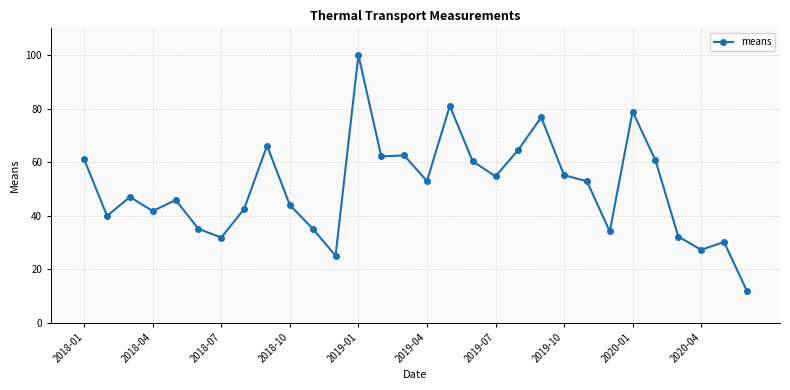

Count the number of categories in the chart.

30